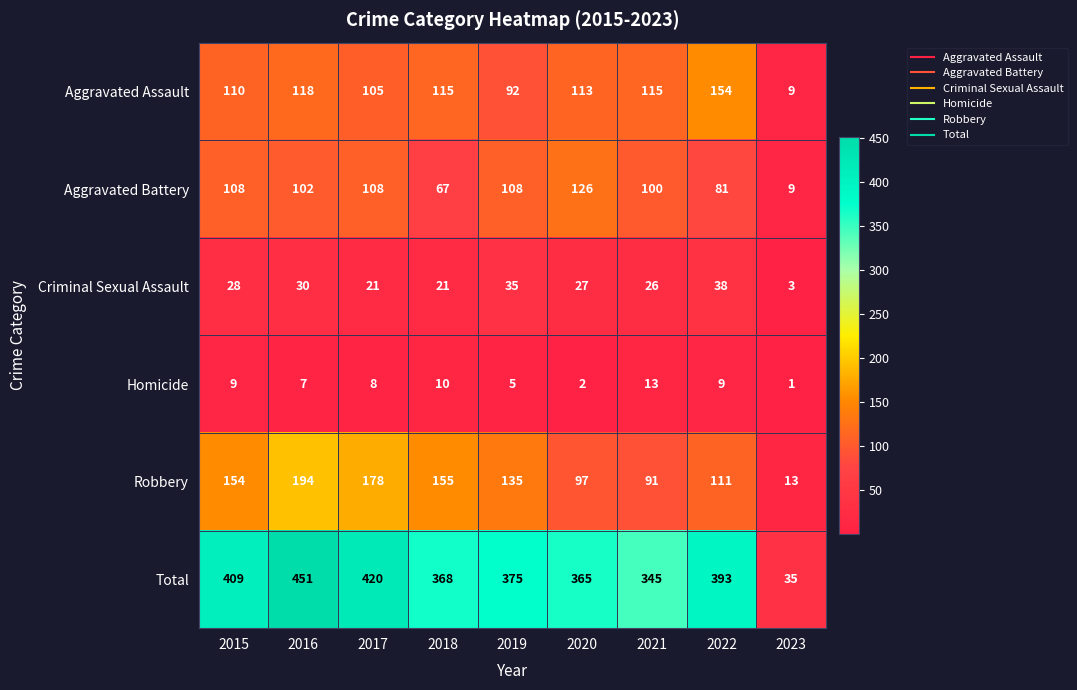

Where does the Robbery series first go above 135?

2015